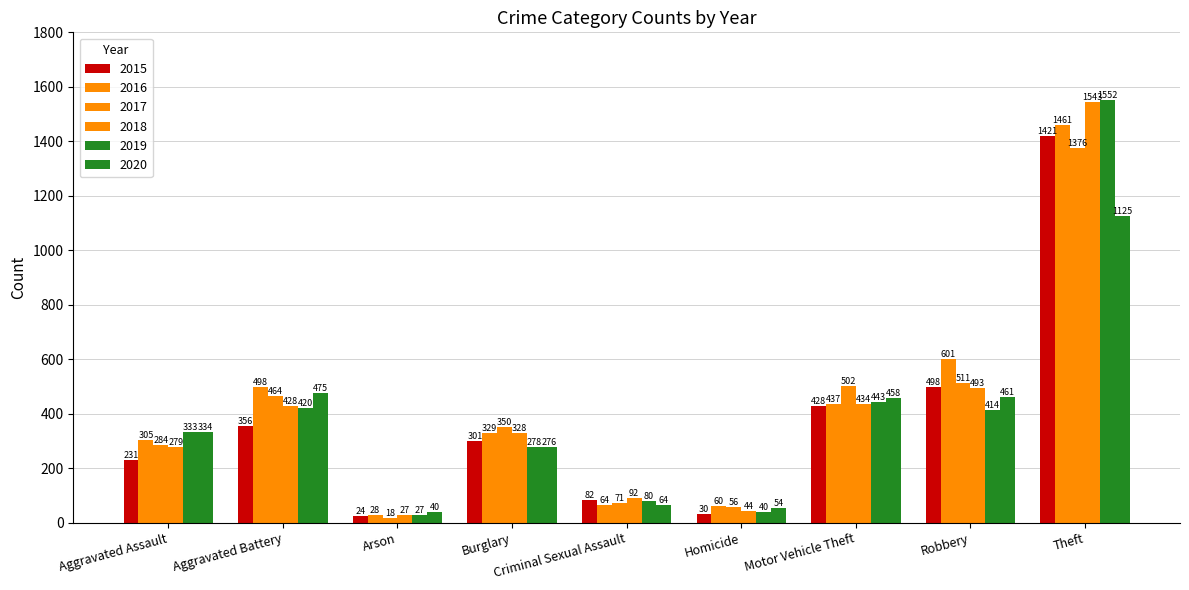

How many values in the 2018 series are below 328?

4